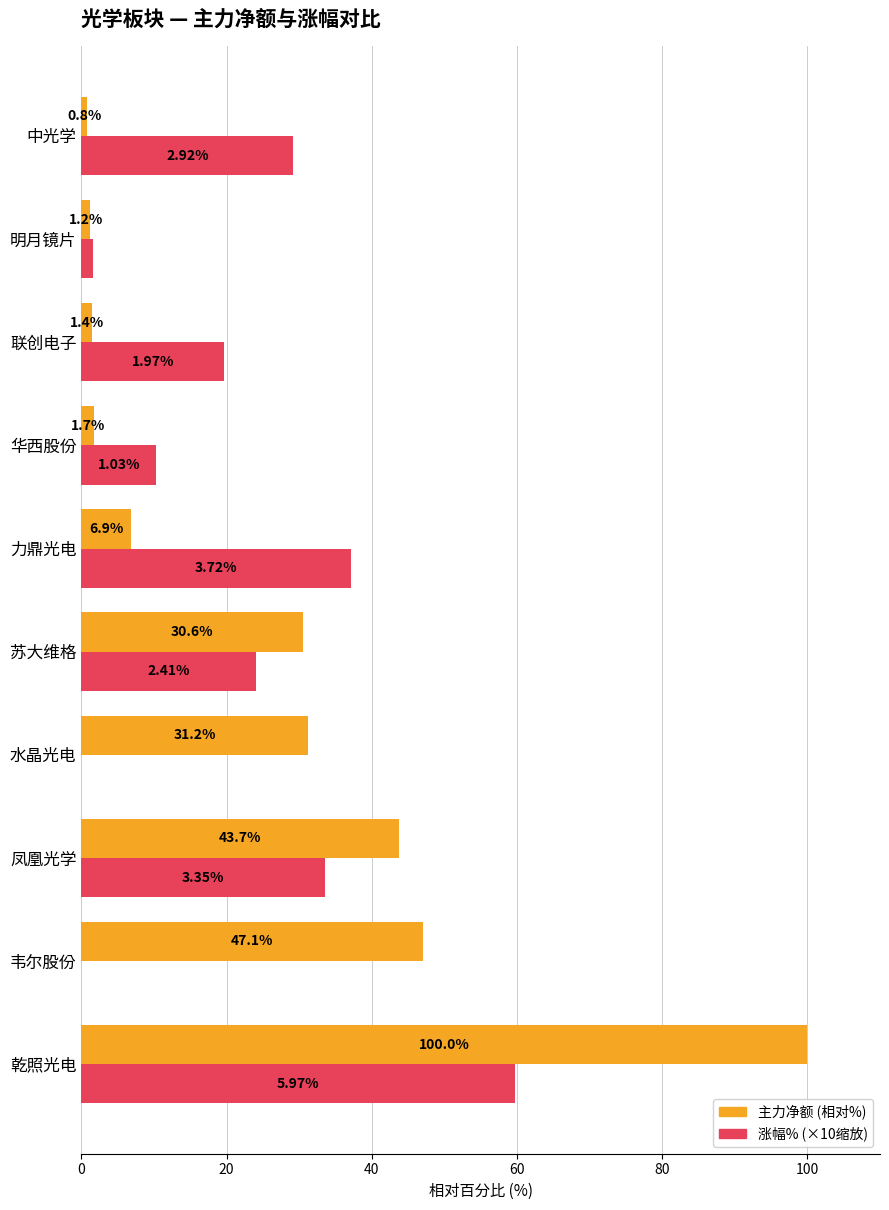

At which category does the chart reach its peak across all series?

乾照光电